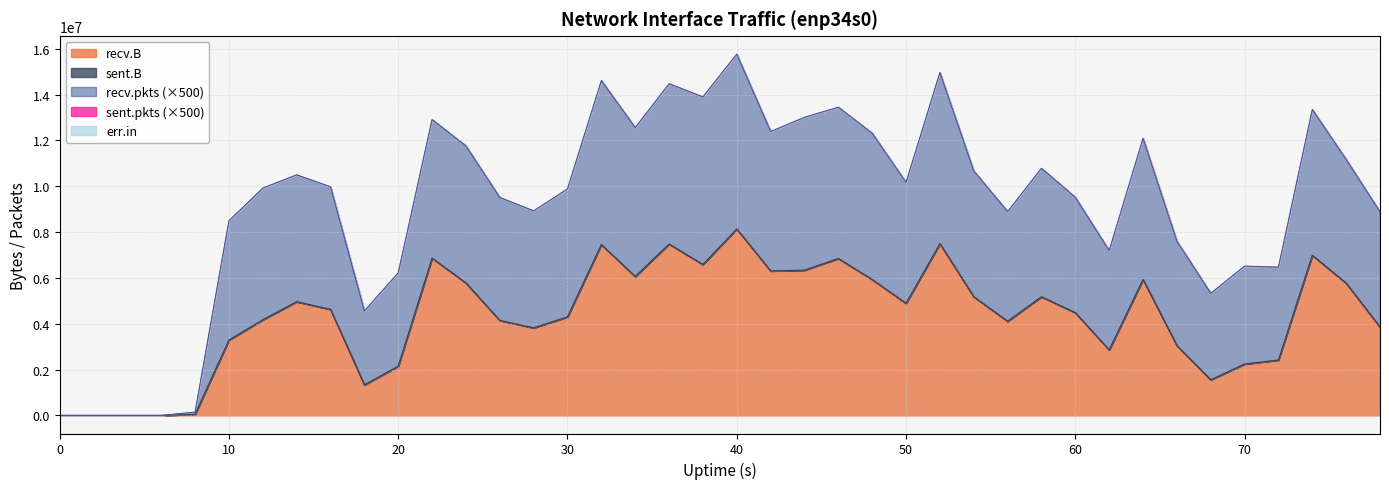

Which series has the largest total across all categories?

recv.B